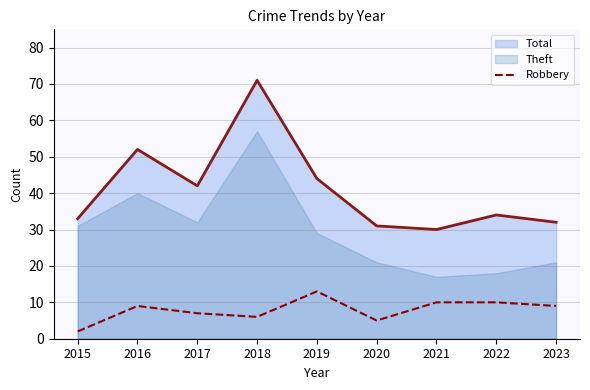

True or false: Robbery and Total intersect in this chart.

False